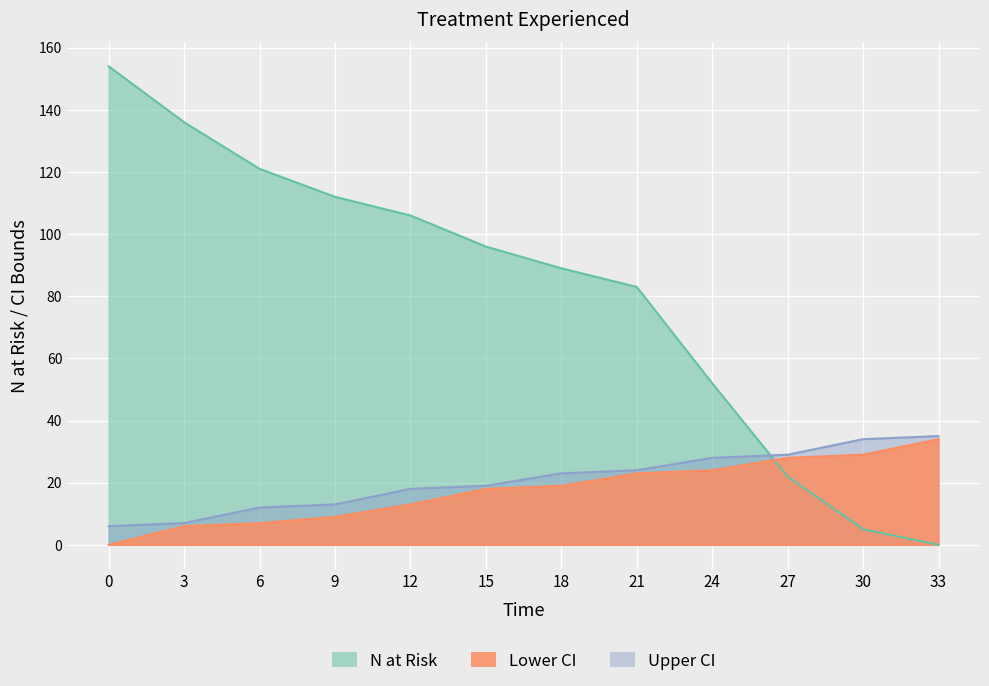

How many lines are shown in the chart?

2